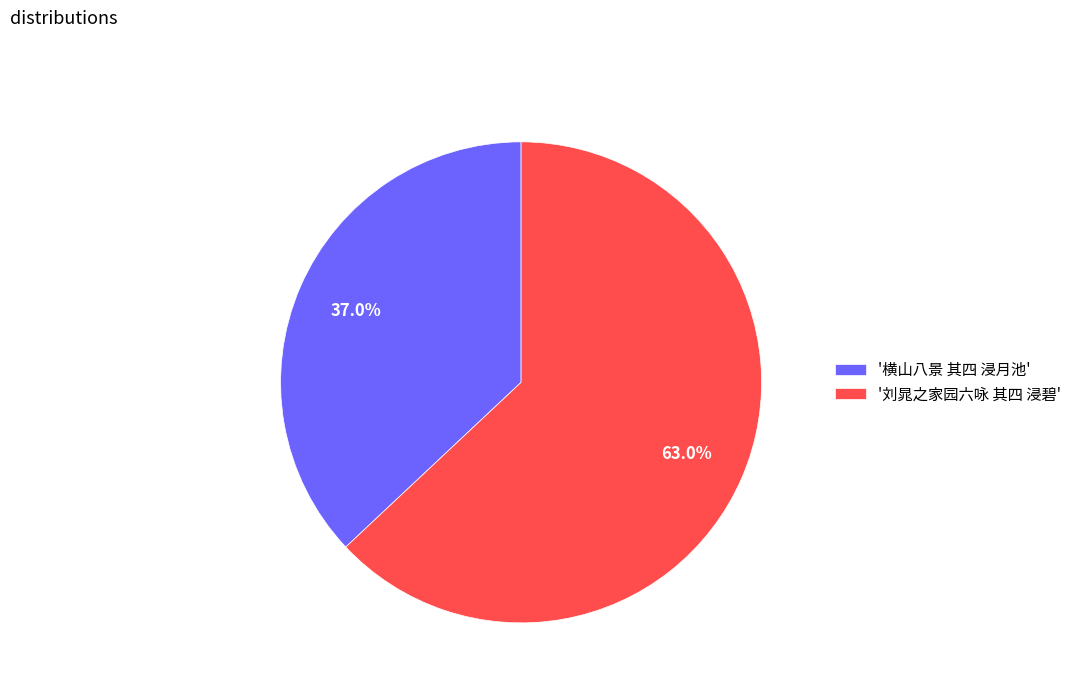

What is the ratio of the value at '横山八景 其四 浸月池' to the value at '刘晁之家园六咏 其四 浸碧'?

0.6